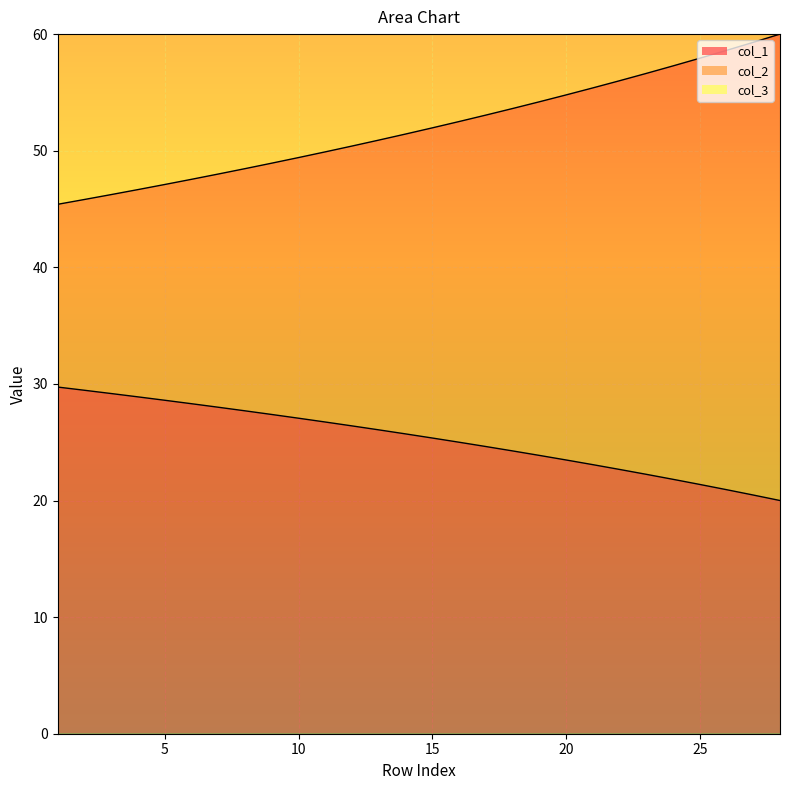

At which category is the sum across all series the highest?

28